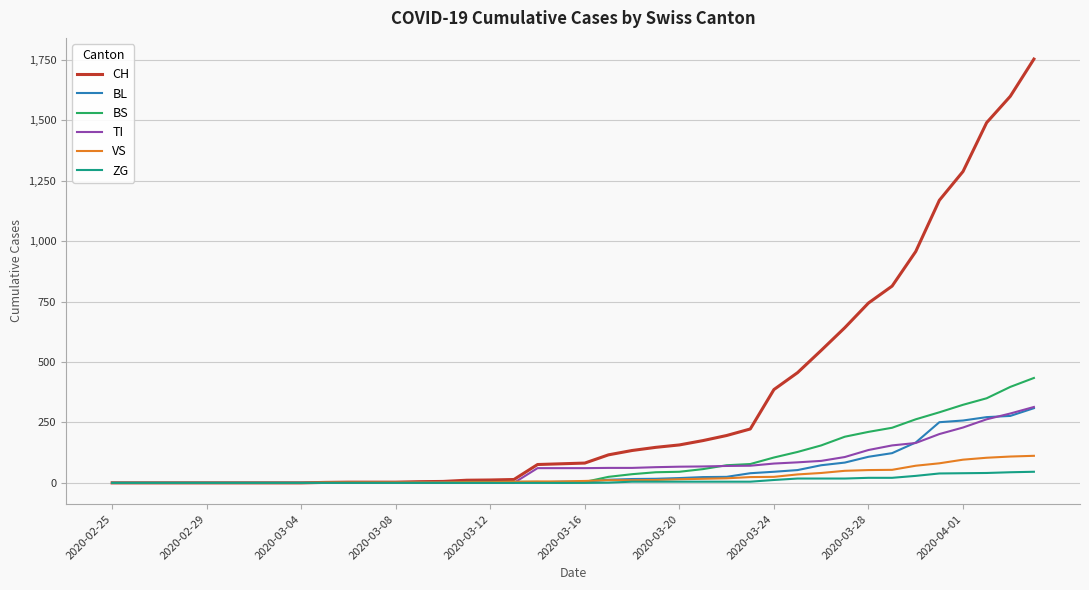

What is the average value of the BS series?

86